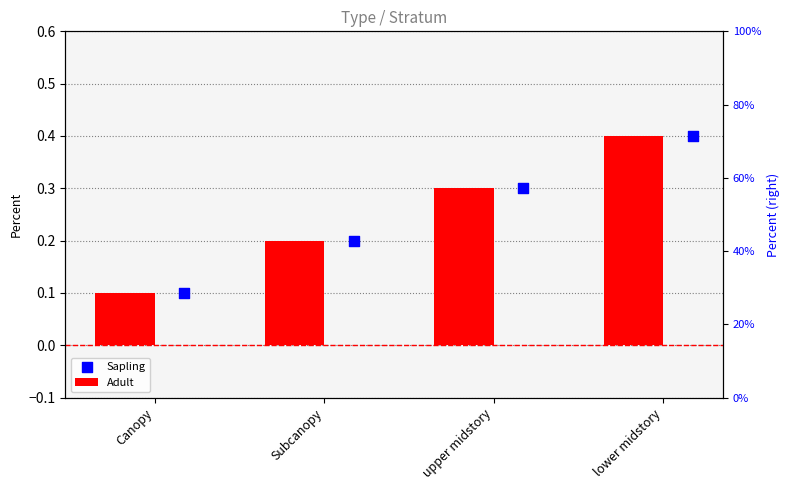

Which series contains the highest Y value?

Adult